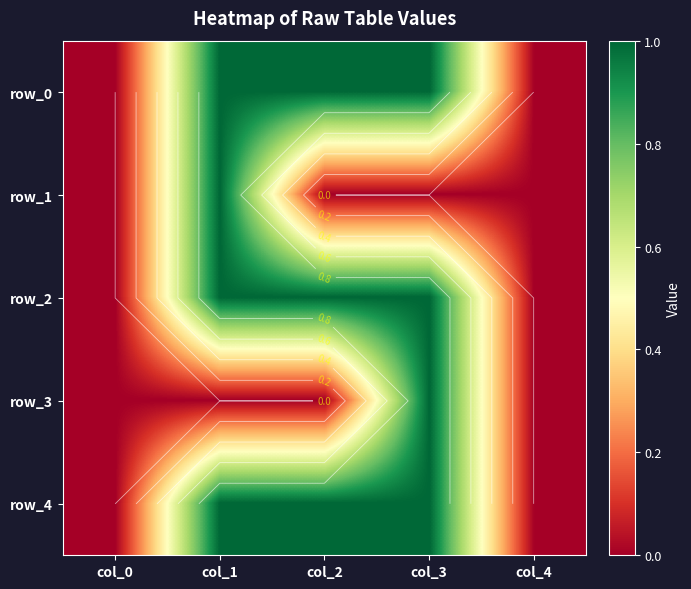

What is the average value of the row_2 series?

1